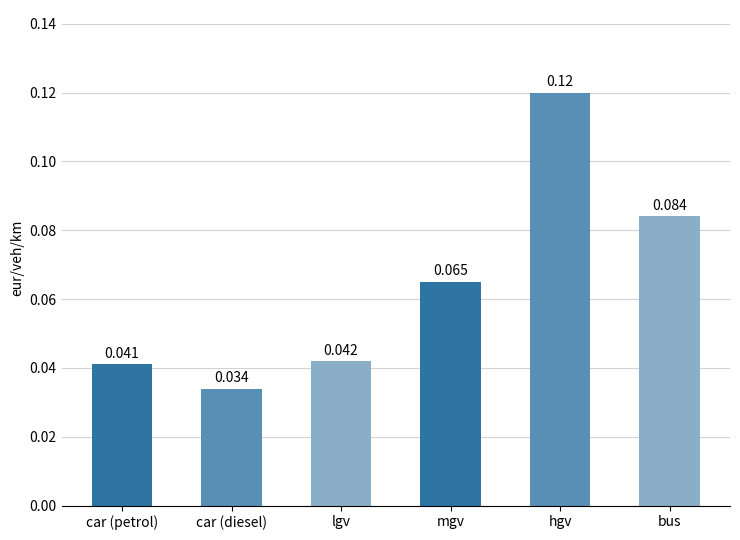

List the labels in order of value, largest first.

hgv, bus, mgv, lgv, car (petrol), car (diesel)